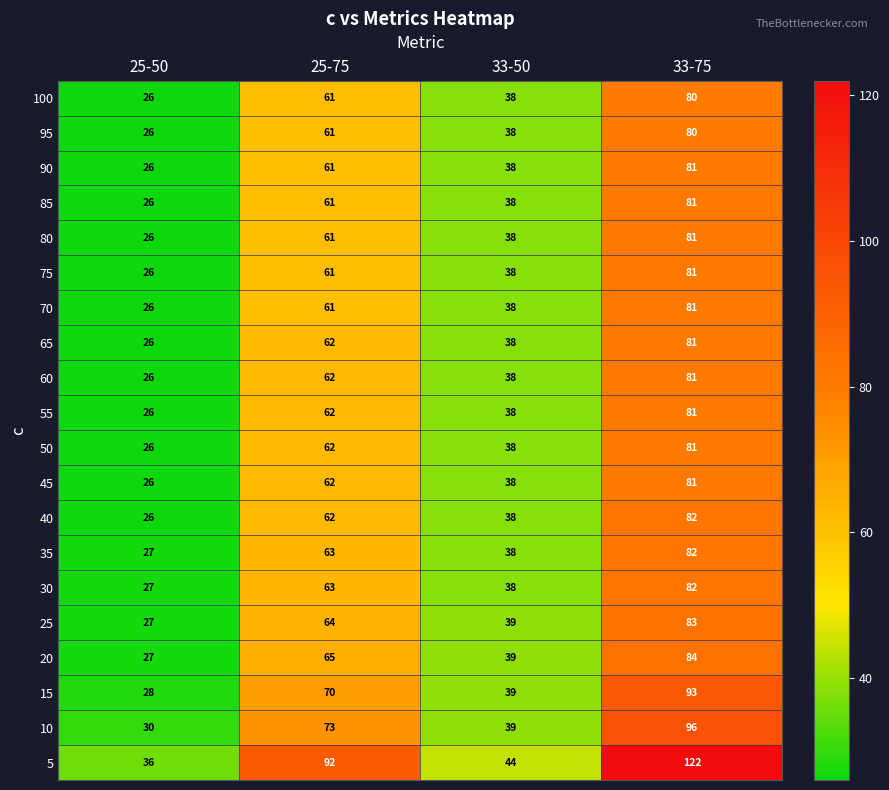

What is the difference between the second highest and minimum values in the 40 series?

36